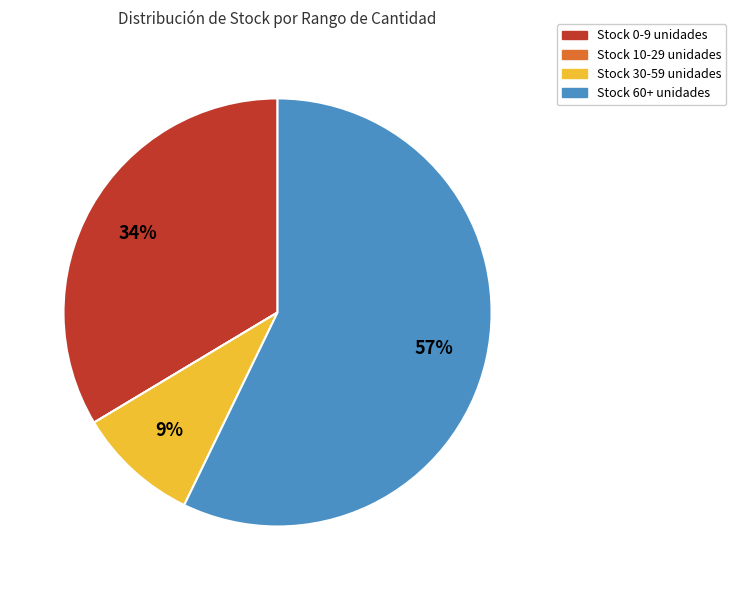

To the nearest percent, what is the difference between the largest and smallest slice percentages?

57%